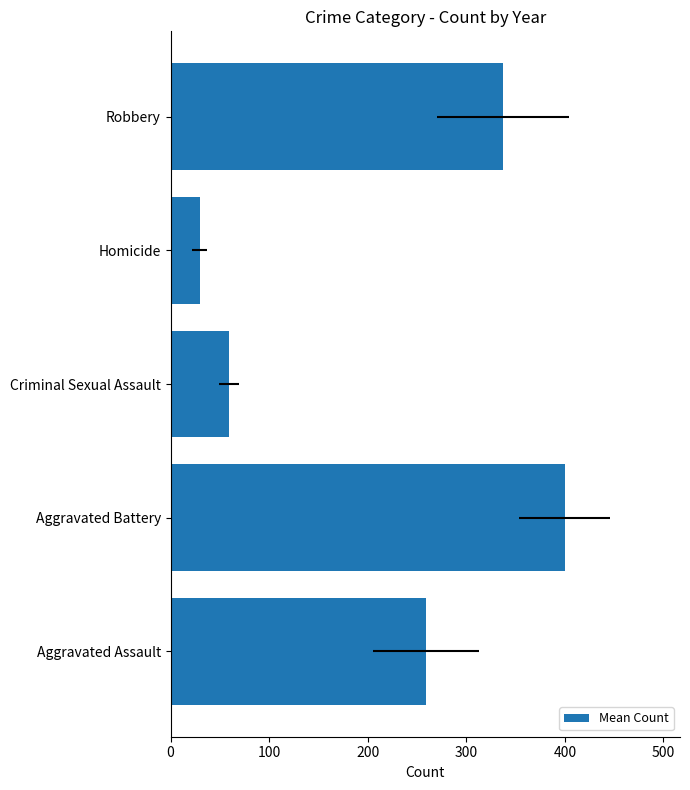

Does the chart contain stacked bars?

No